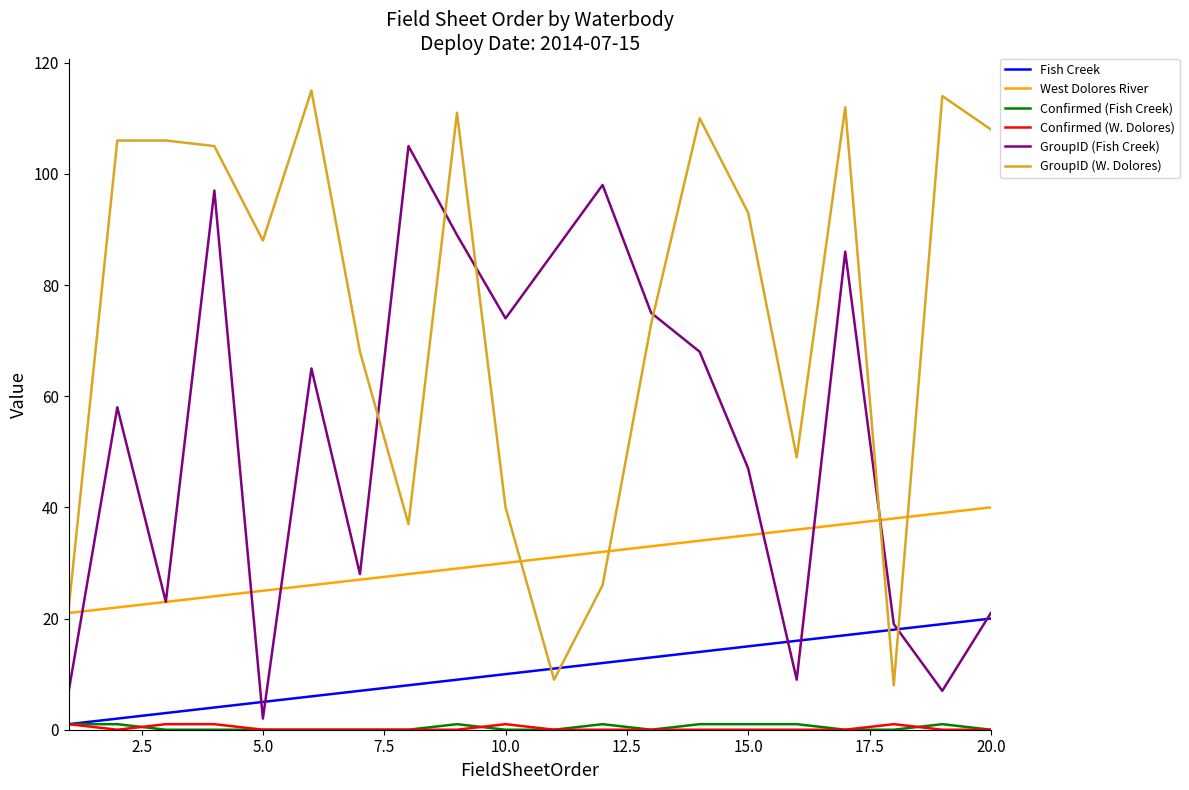

Which series has the widest spread of values?

GroupID (W. Dolores)